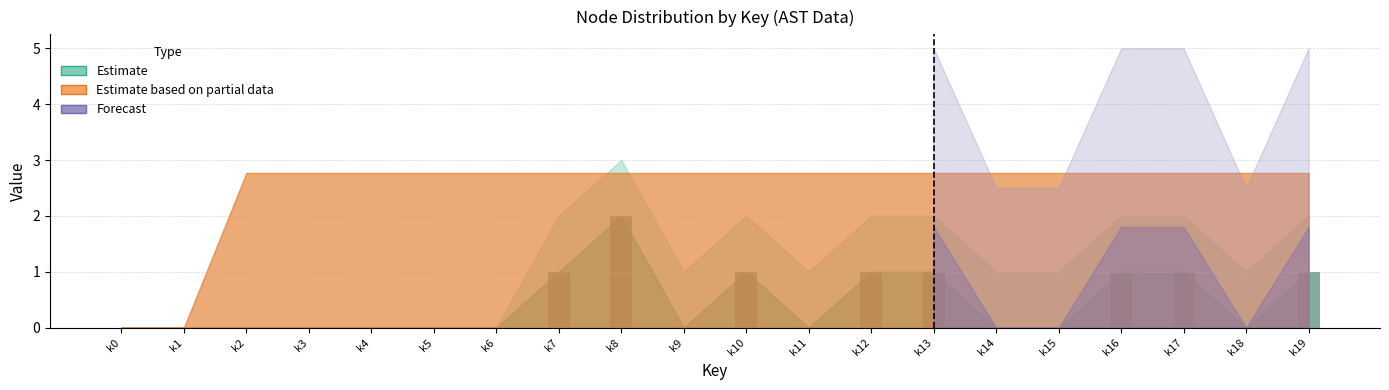

Reading right to left, extract all data points from this chart.

k19=1	k18=0	k17=1	k16=1	k15=0	k14=0	k13=1	k12=1	k11=0	k10=1	k9=0	k8=2	k7=1	k6=0	k5=0	k4=0	k3=0	k2=0	k1=0	k0=0